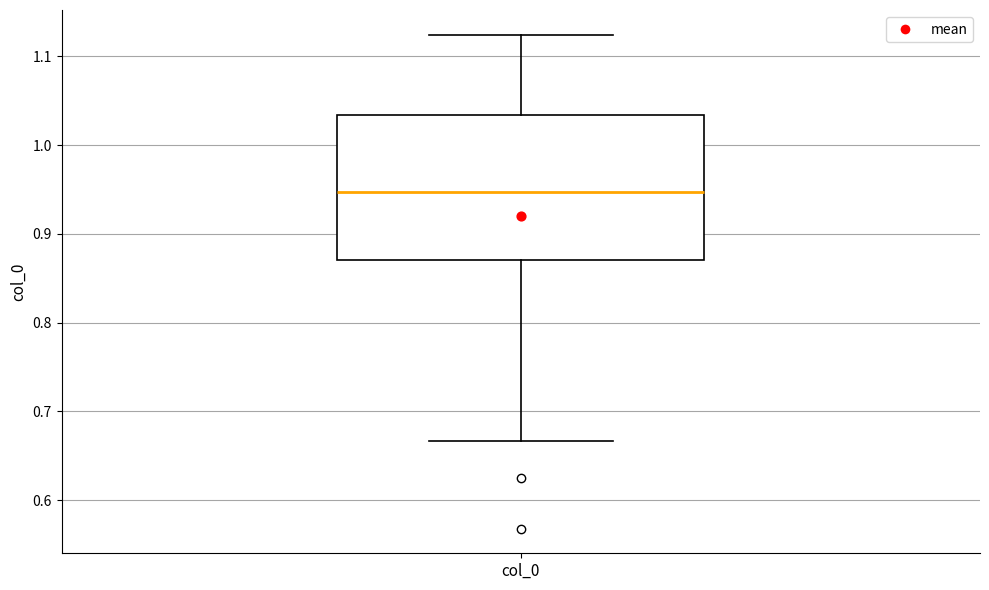

Transcribe this box plot: give where the median line is, the range the box spans, and where the two whiskers end, as read against the y-axis. The values are not printed on the chart, so give them approximately, as read against the axis.

median 0.95, box 0.87 to 1.03, whiskers 0.67 to 1.12